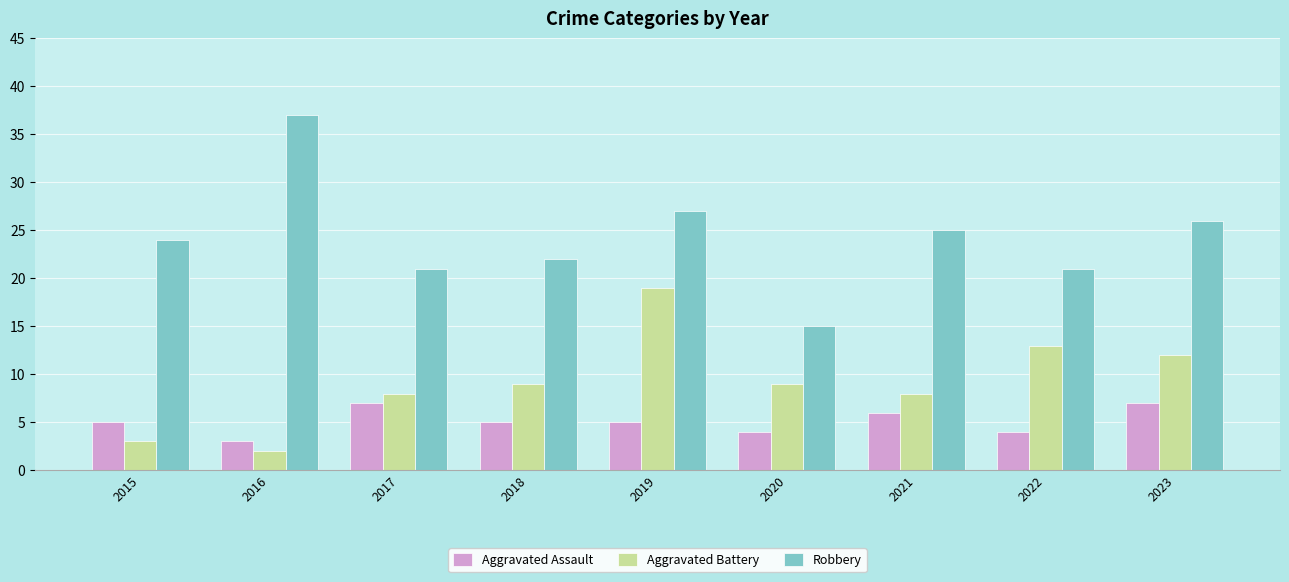

List the series in order of their overall mean, highest first.

Robbery, Aggravated Battery, Aggravated Assault